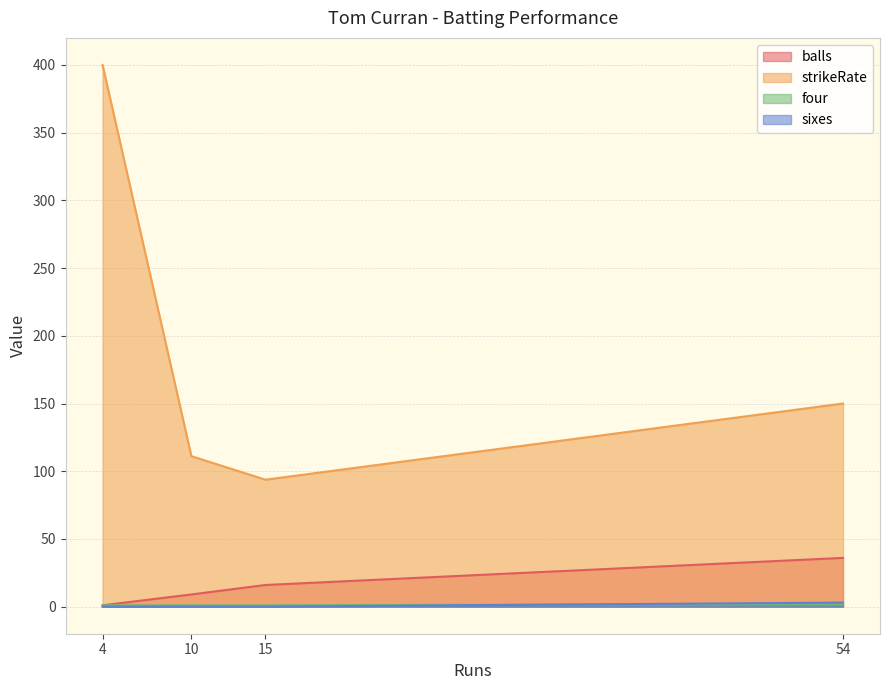

What is the lowest value of the strikeRate series?

93.8